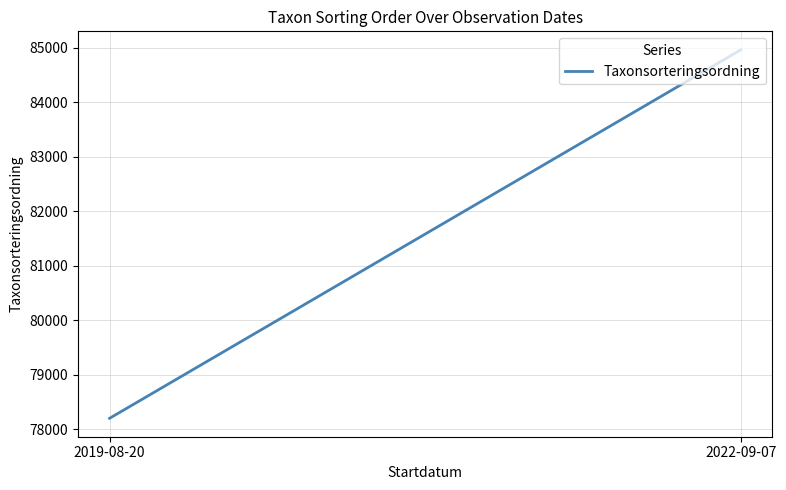

What is the difference between the values at 2022-09-07 and 2019-08-20?

6765.4